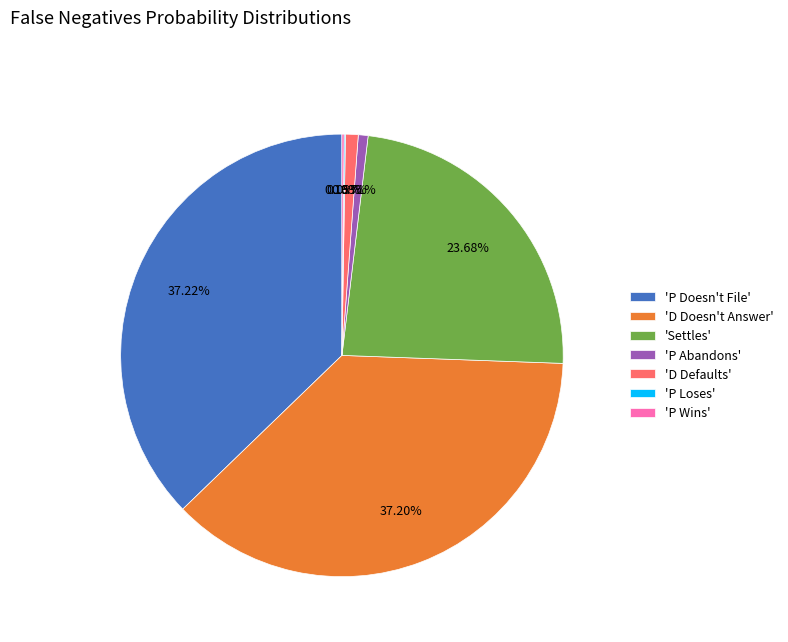

Is the sum of 'P Abandons' and 'Settles' greater than half?

No